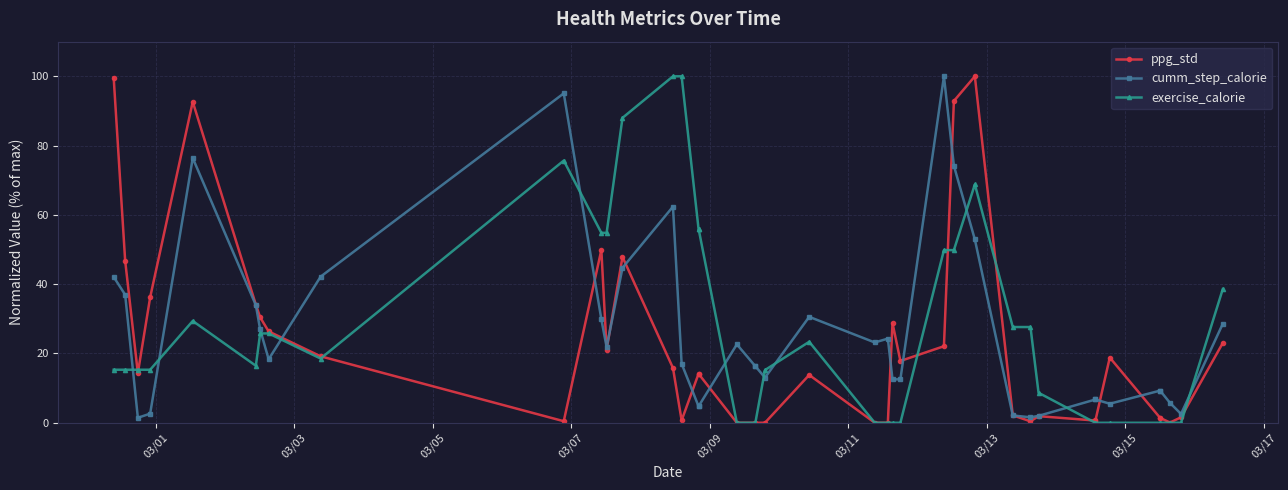

Count the number of data series in this chart.

3